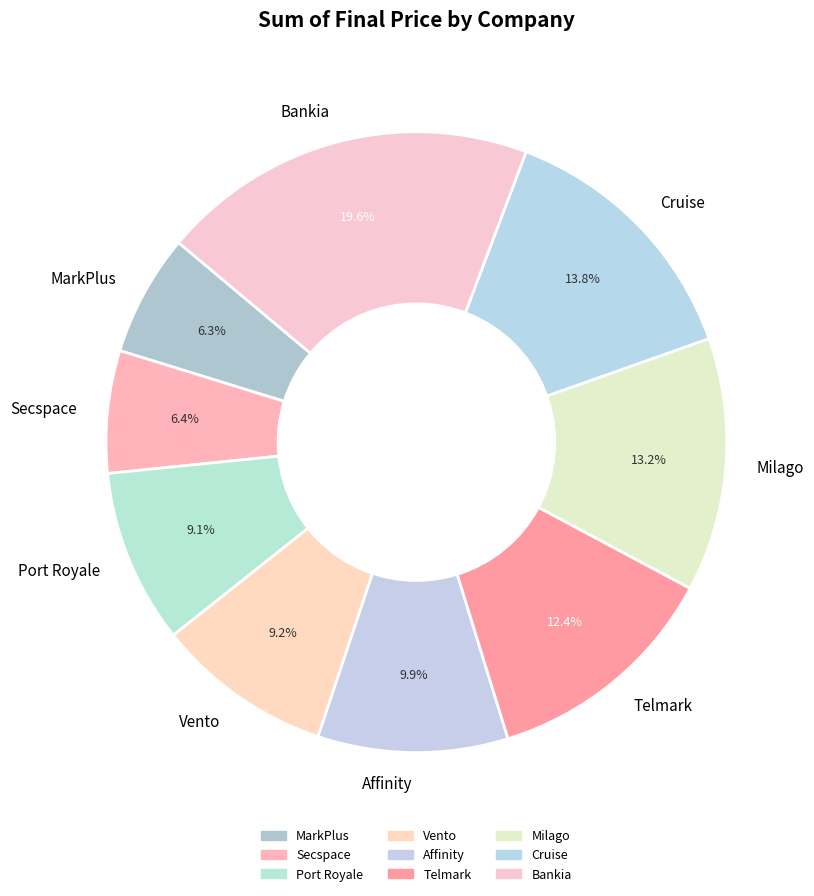

Is there a majority slice in this chart?

No